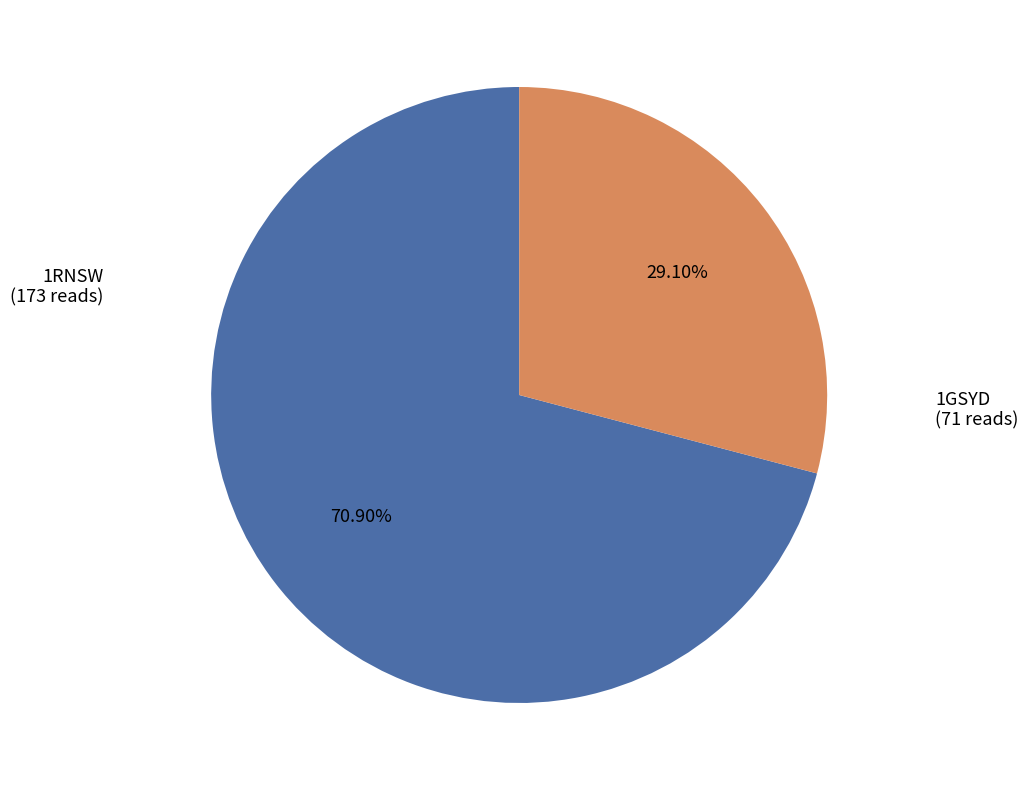

The 1GSYD slice represents 29% of the pie. True or false?

True